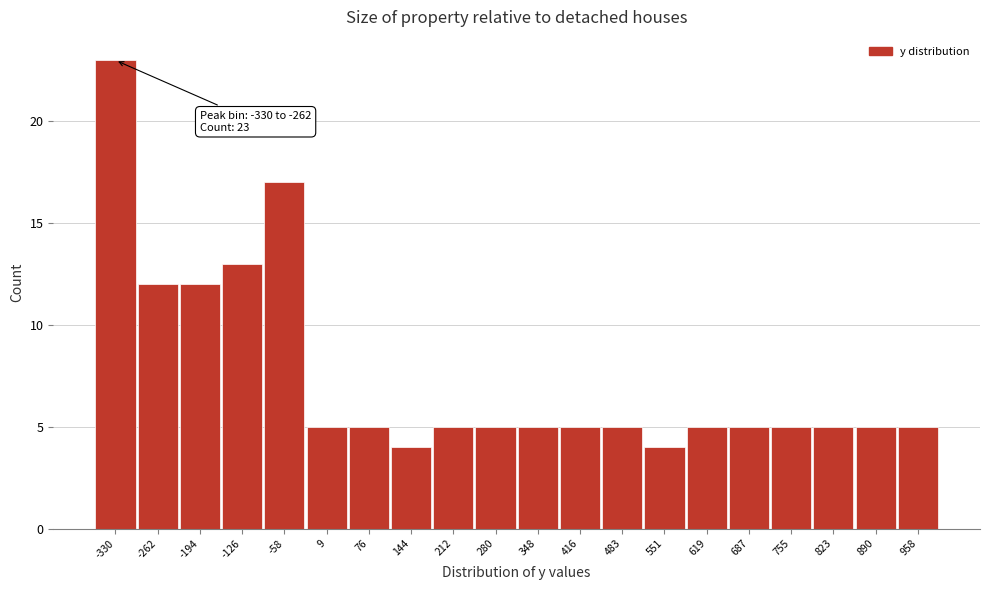

Reading right to left, list all the values displayed in this chart.

5	5	5	5	5	5	4	5	5	5	5	5	4	5	5	17	13	12	12	23